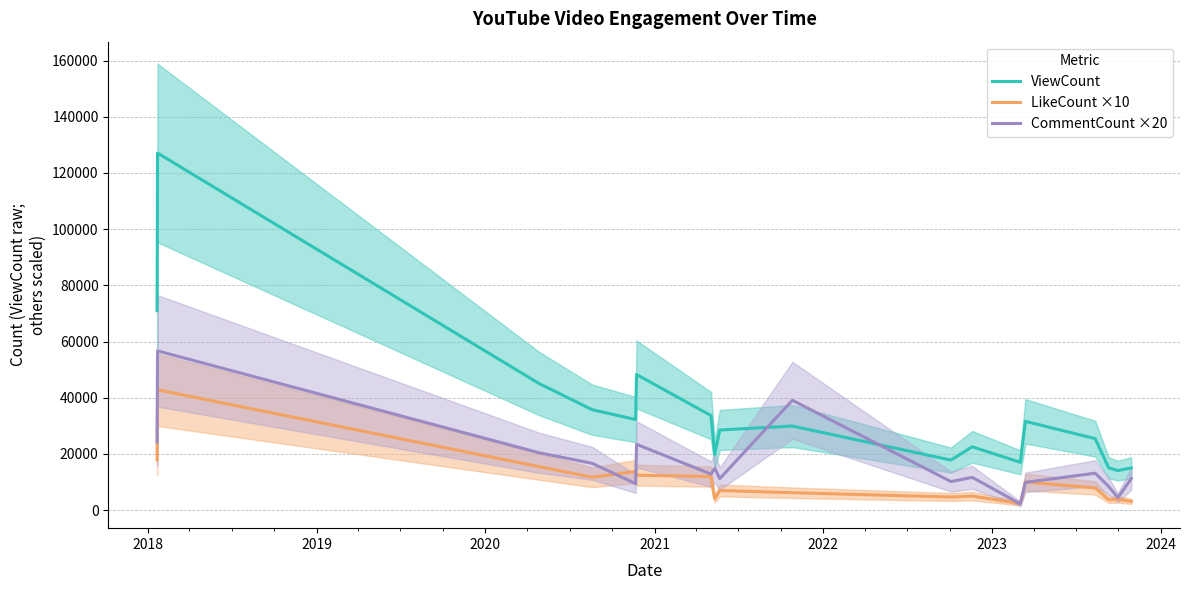

How many times do CommentCount ×20 and ViewCount cross each other?

2